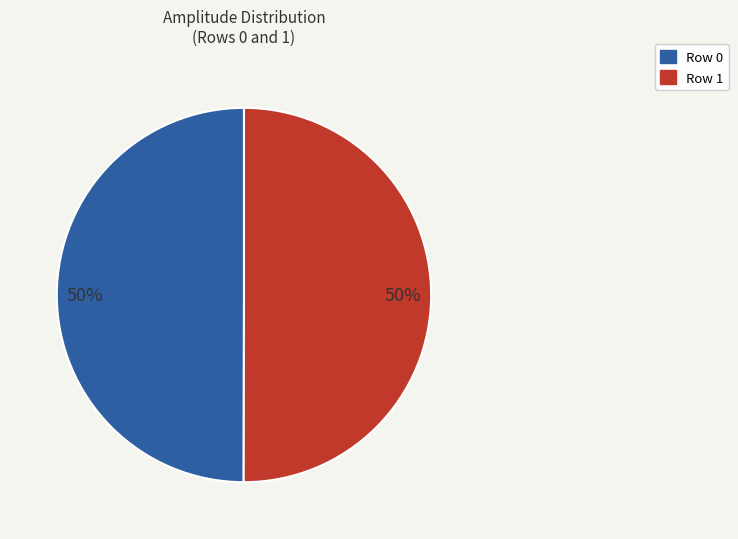

How many slices are in this pie chart?

2